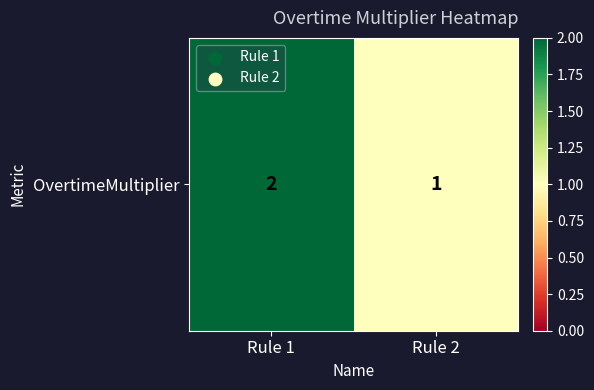

Rank the categories by value from highest to lowest.

Rule 1, Rule 2